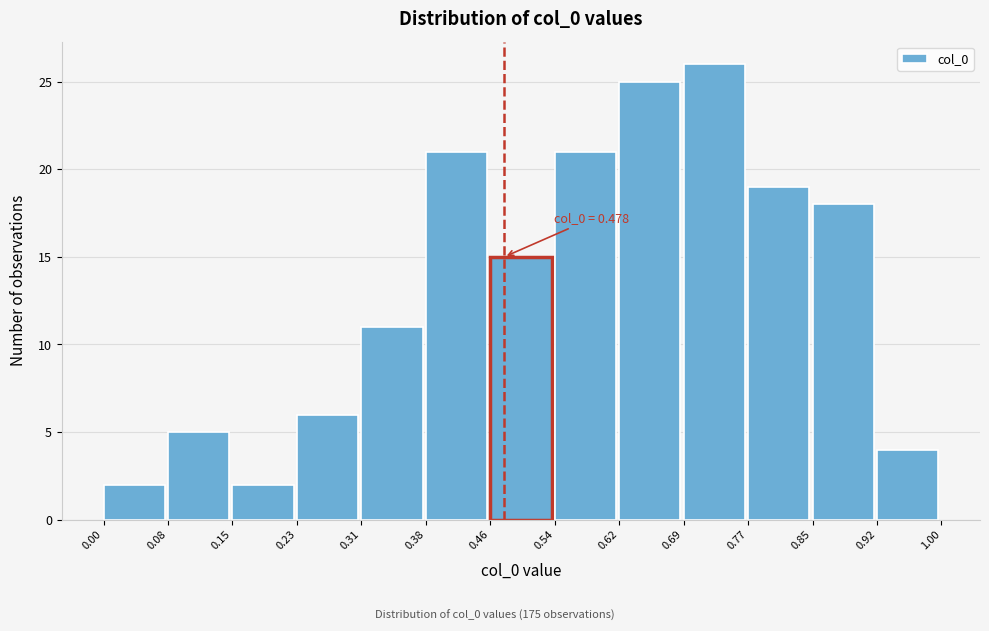

Which range on the x-axis has the tallest bar?

0.69 to 0.77